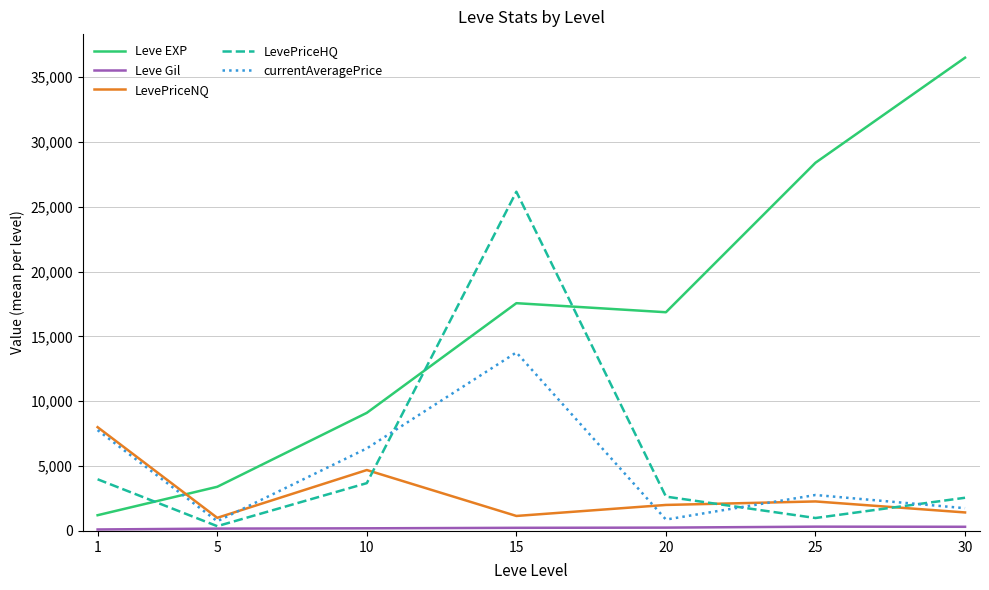

Does the chart display data point markers on the line(s)?

No